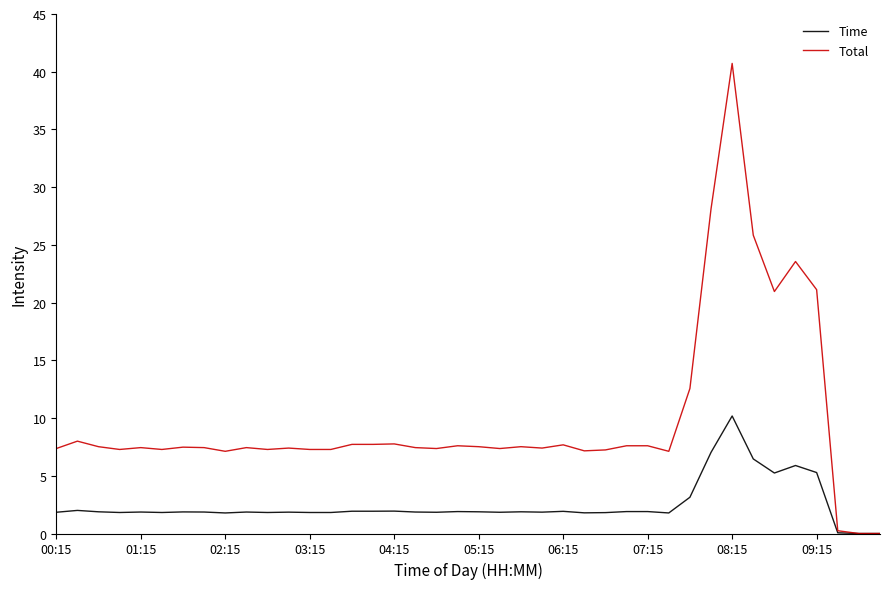

Which series has the largest range (max minus min)?

Total